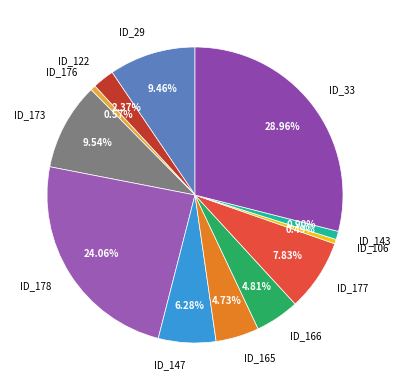

Approximately how many times larger is the value at ID_165 compared to ID_147?

0.8